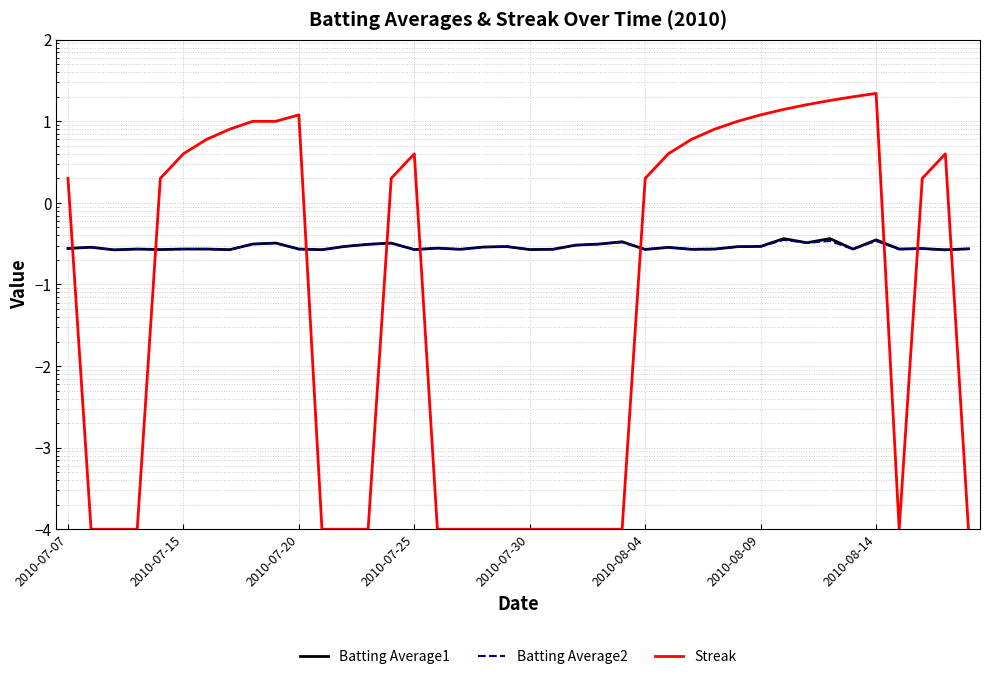

What is the greatest value displayed?

22.0